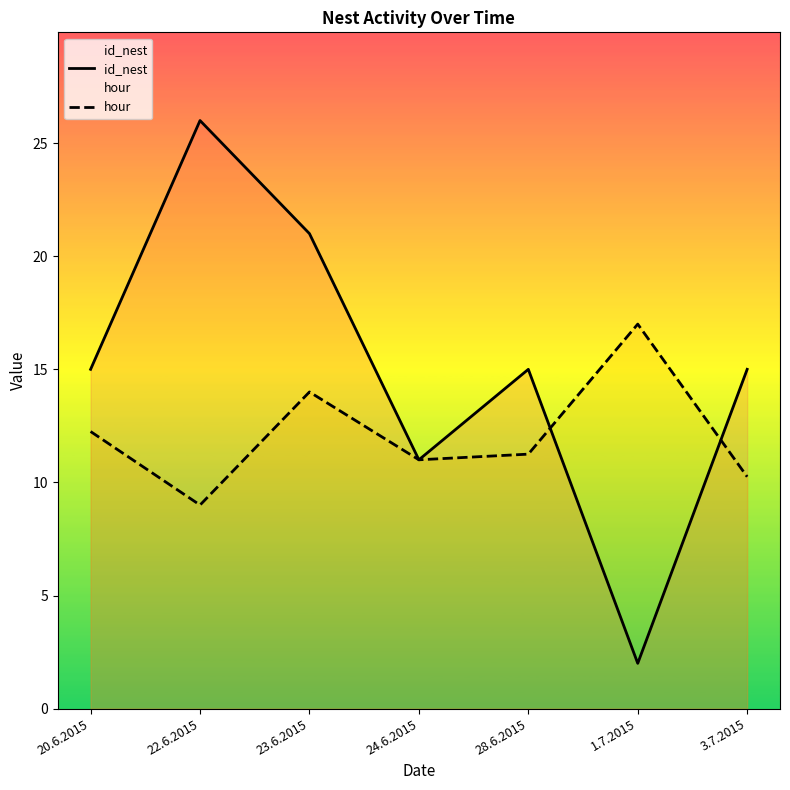

Rank the series by their maximum value, from lowest to highest.

hour, id_nest